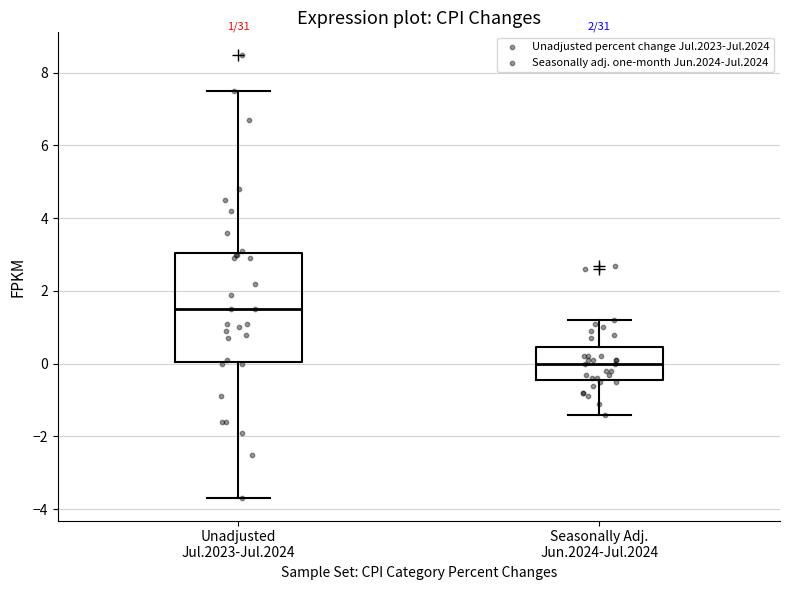

Which box has the lowest median line?

Seasonally Adj. Jun.2024-Jul.2024